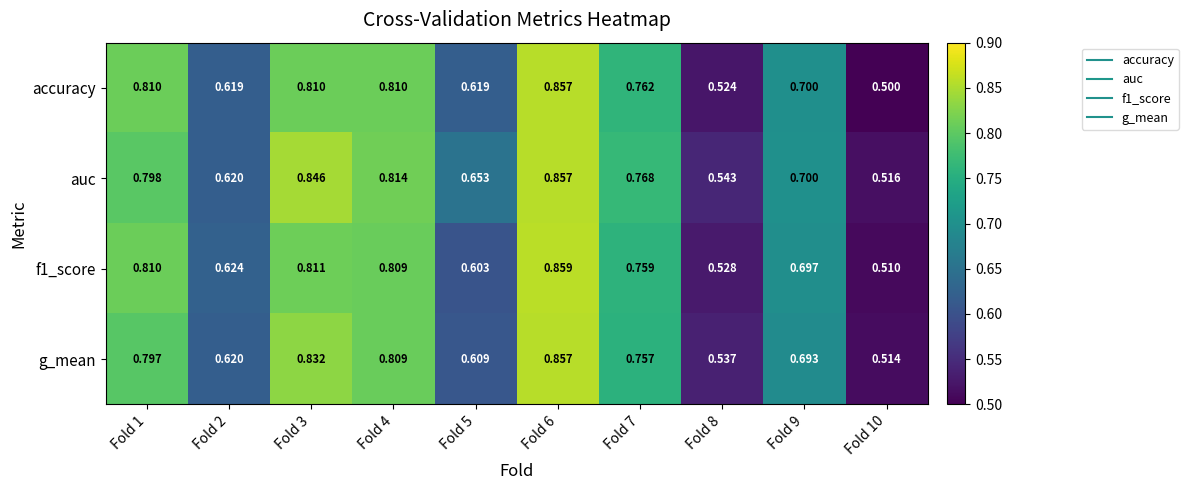

Which series has the largest range (max minus min)?

accuracy